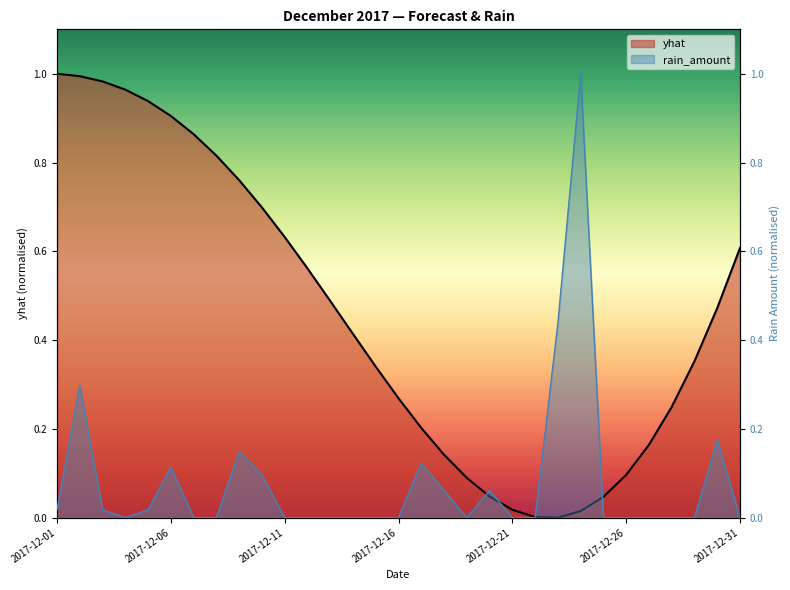

Where is yhat nearest to the value 0?

2017-12-23